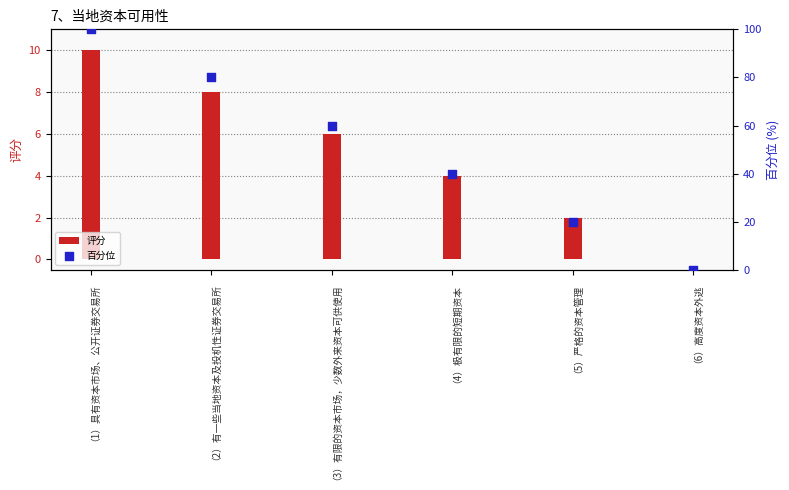

At which category is the sum across all series the highest?

（1）具有资本市场、公开证券交易所